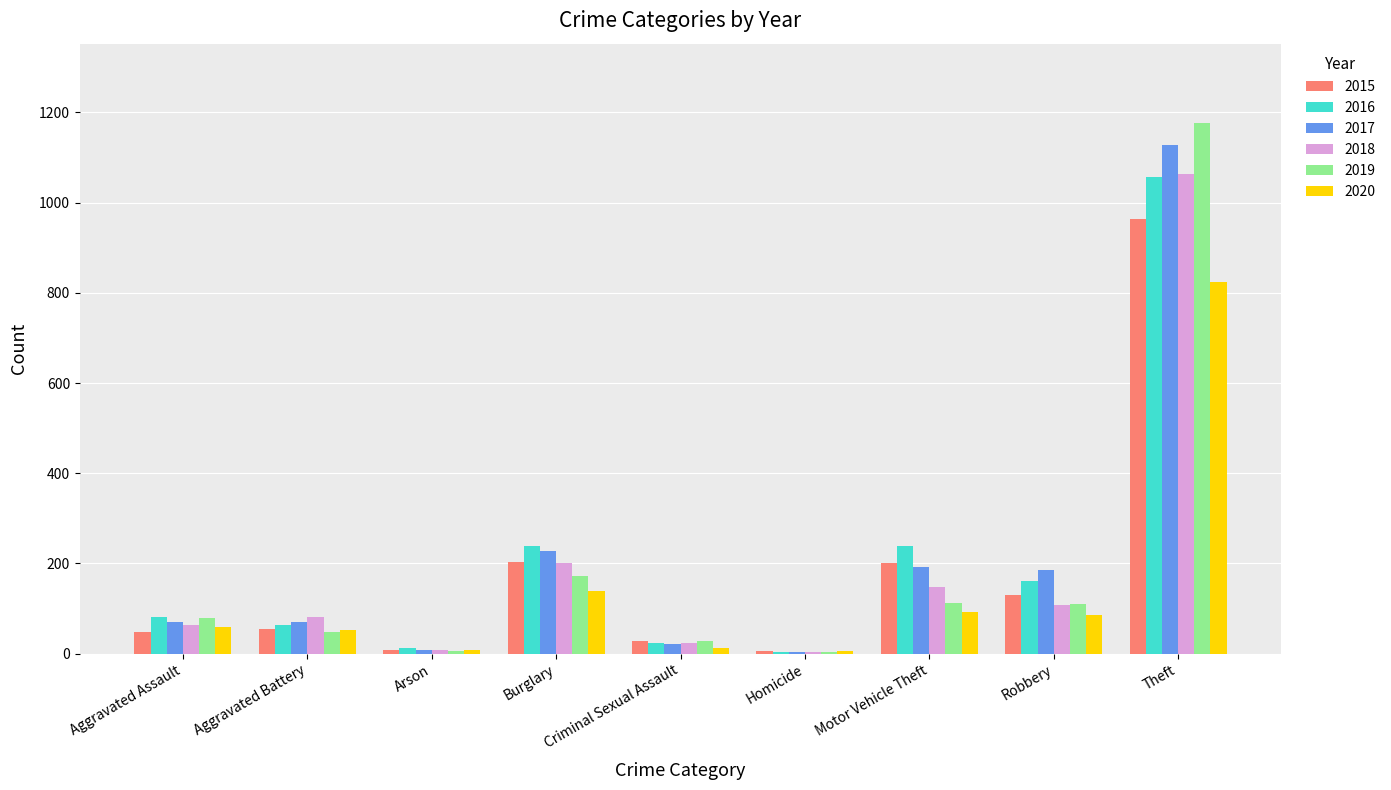

Which series changed the most between Aggravated Battery and Burglary?

2016